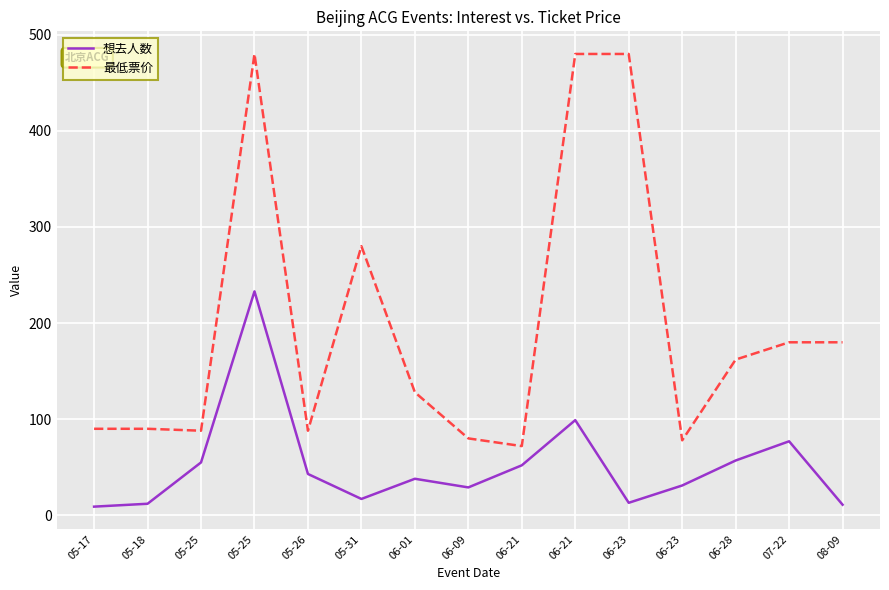

What are all the series names shown in the legend?

想去人数, 最低票价